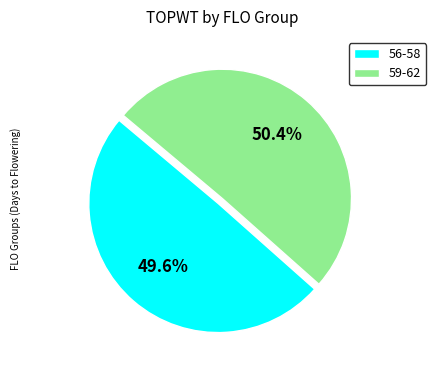

Which category accounts for the majority?

59-62